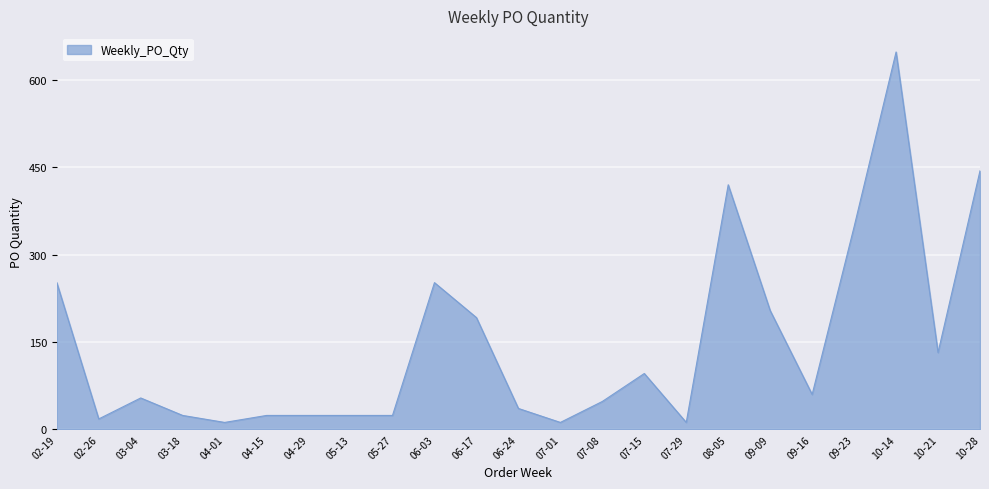

What is the change in value from 02-26 to 03-04?

+36